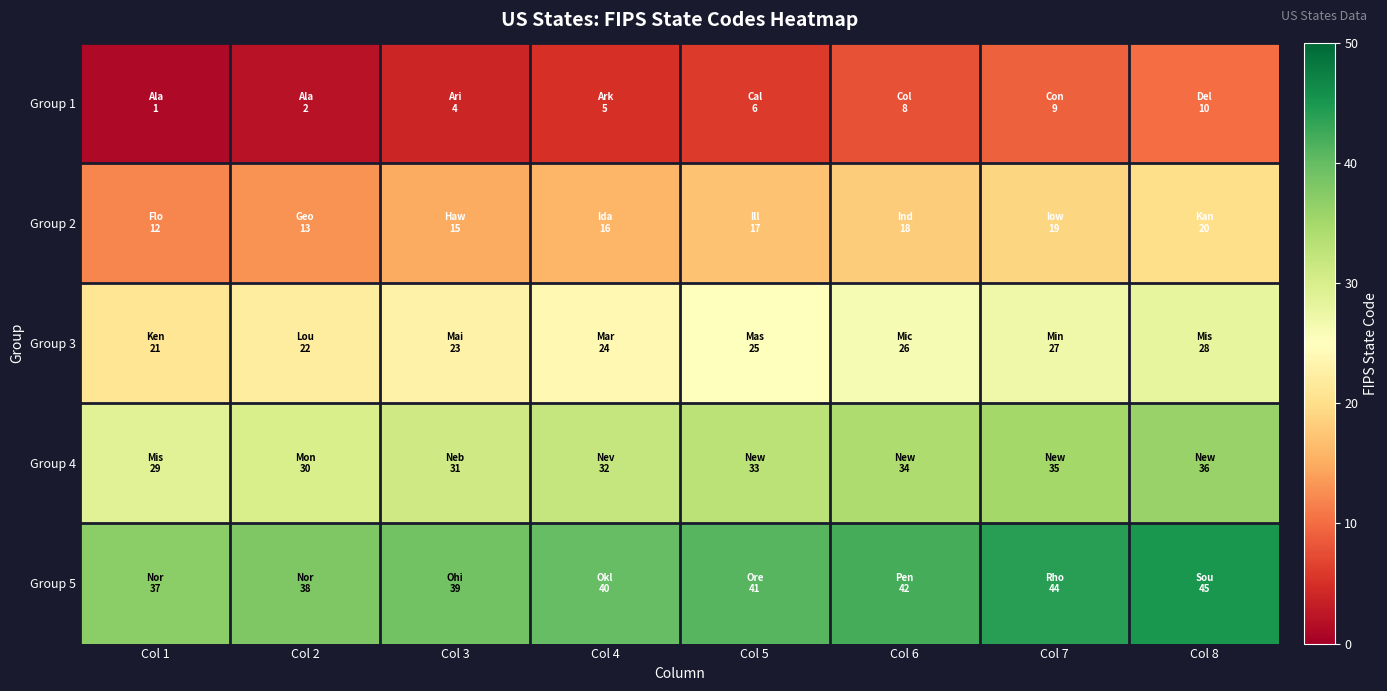

Which category has the lowest value across all series?

Col 1